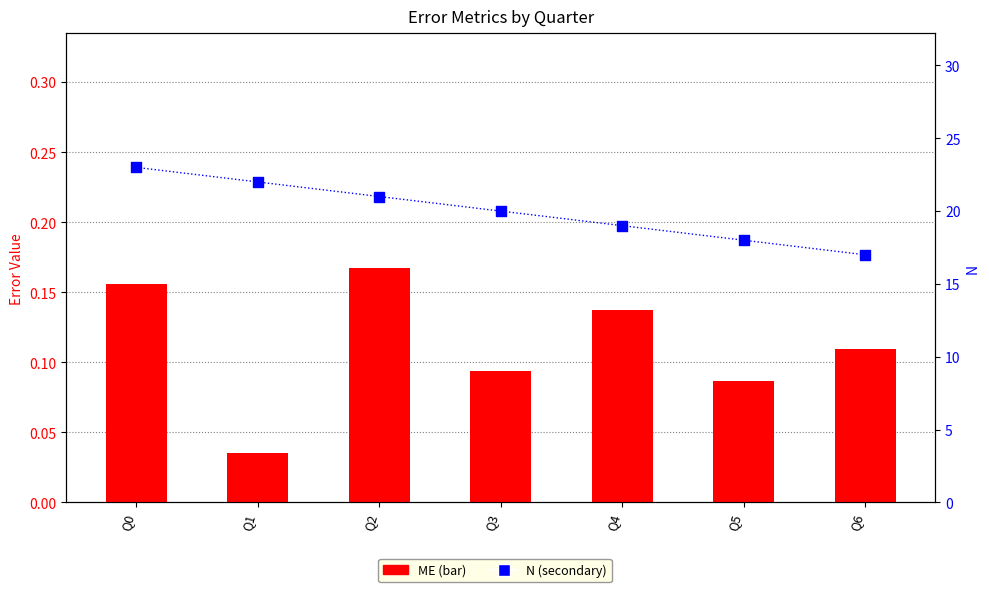

Which series has the largest total across all categories?

N